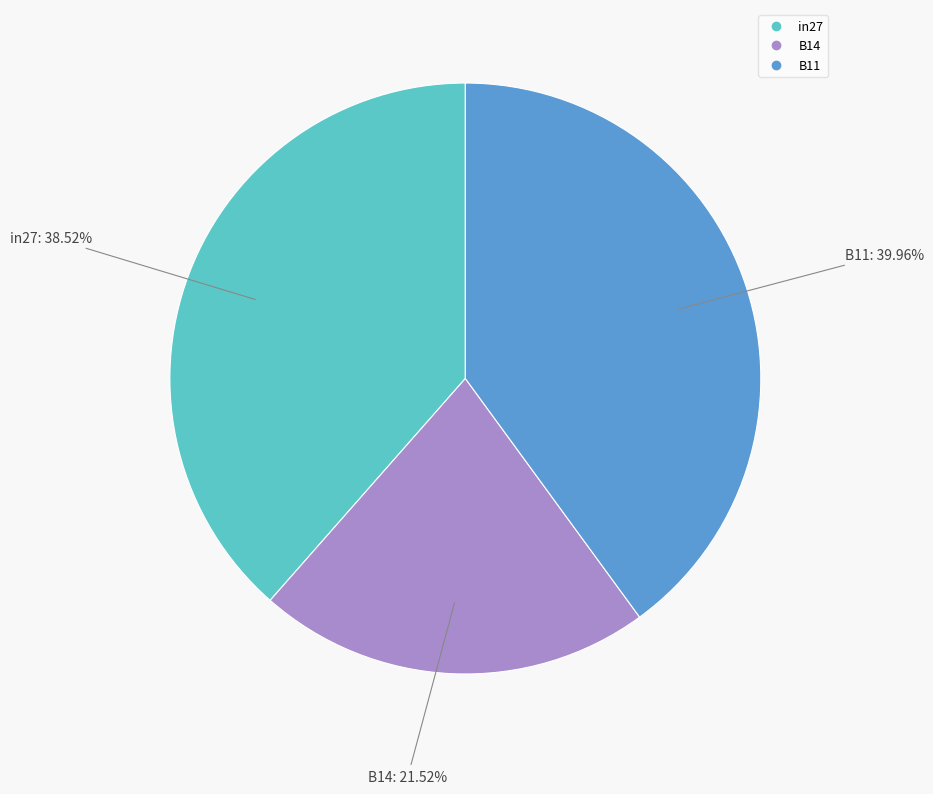

To the nearest percent, what percentage of the pie is in27?

39%